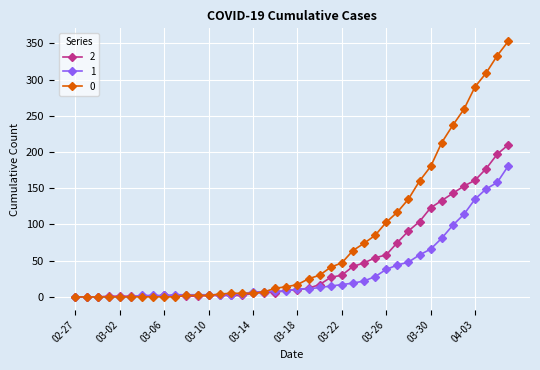

How many data points in 1 are less than 11?

20